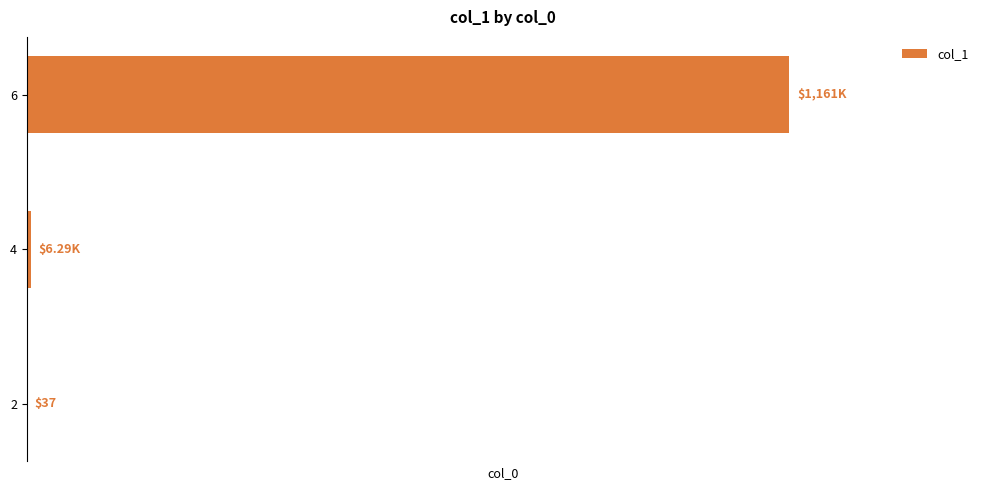

Are the bars horizontal?

Yes